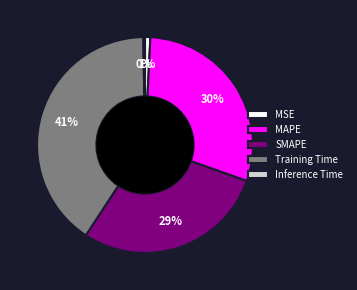

Do Training Time and MSE together represent more than half of the pie?

No